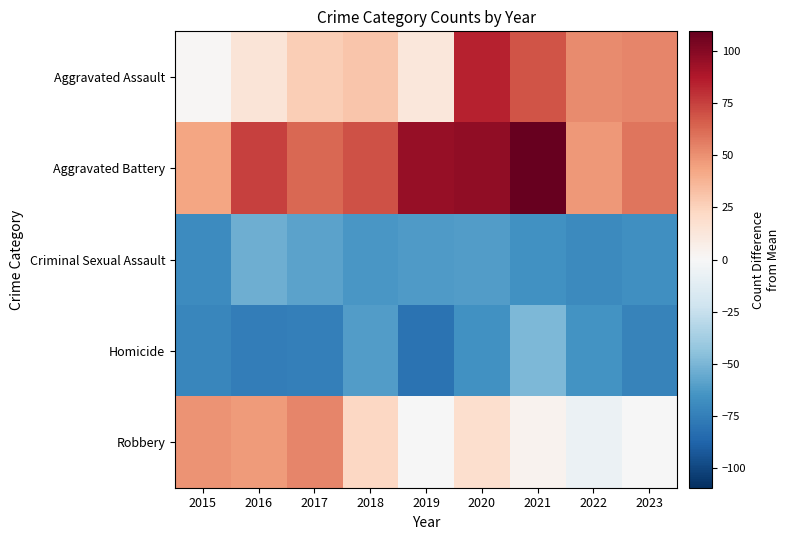

At 2015, list the series in order from largest to smallest.

Robbery, Aggravated Battery, Aggravated Assault, Criminal Sexual Assault, Homicide